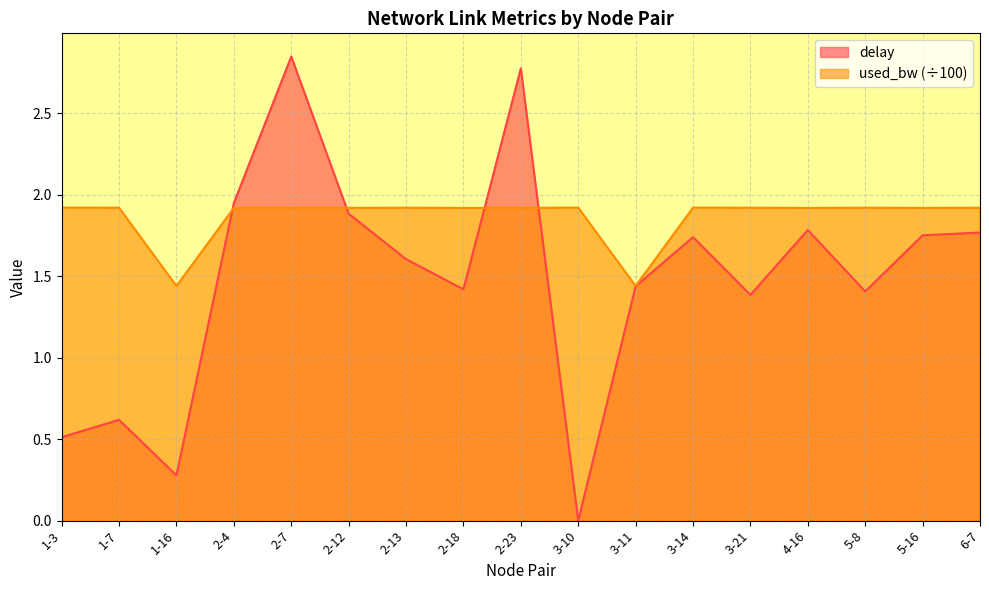

Where is the first local maximum for used_bw?

2-13